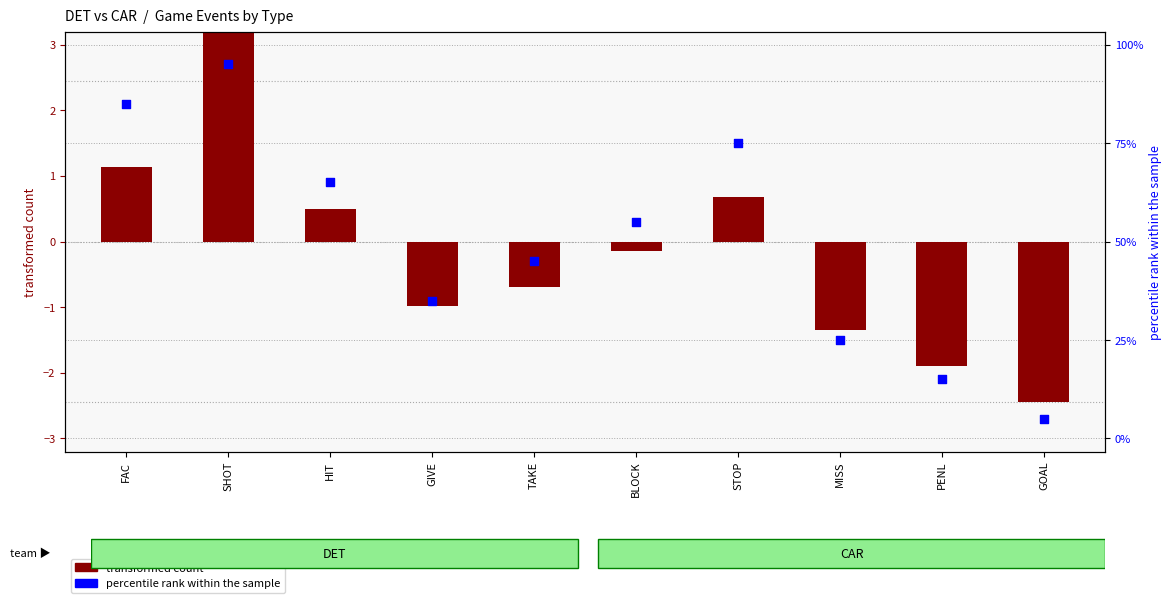

What are all the series names shown in the legend?

transformed count, percentile rank within the sample